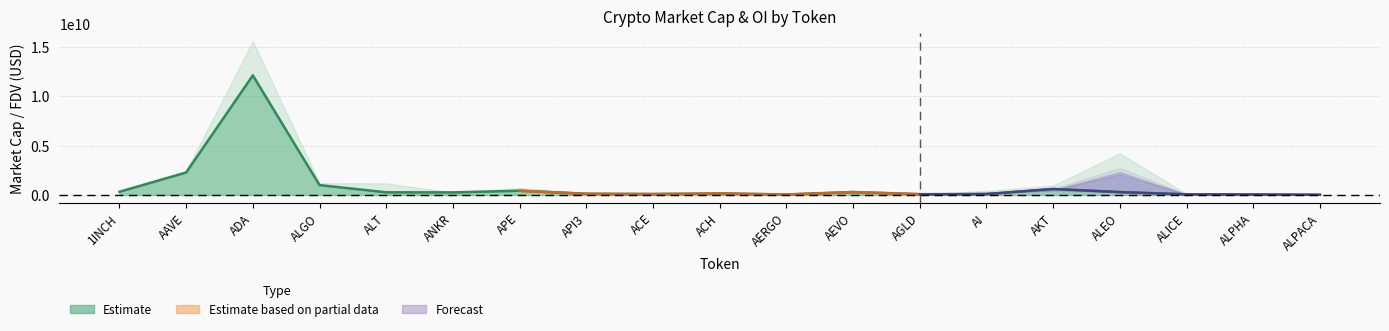

What is the difference between the maximum and second lowest values in the CMC_FDV series?

15540069131.7